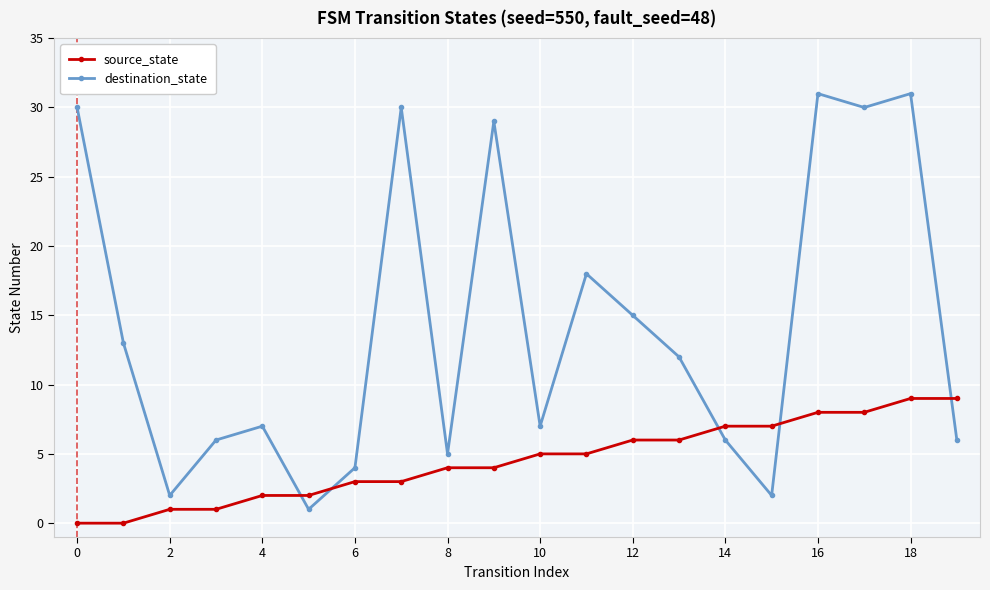

List the series in order of their peak value, highest first.

destination_state, source_state